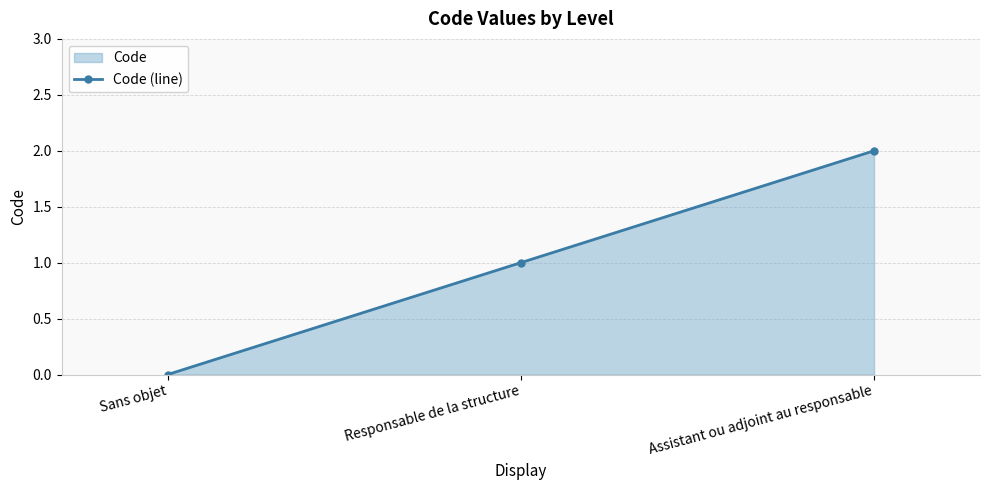

What is the change in value from Responsable de la structure to Assistant ou adjoint au responsable?

+1